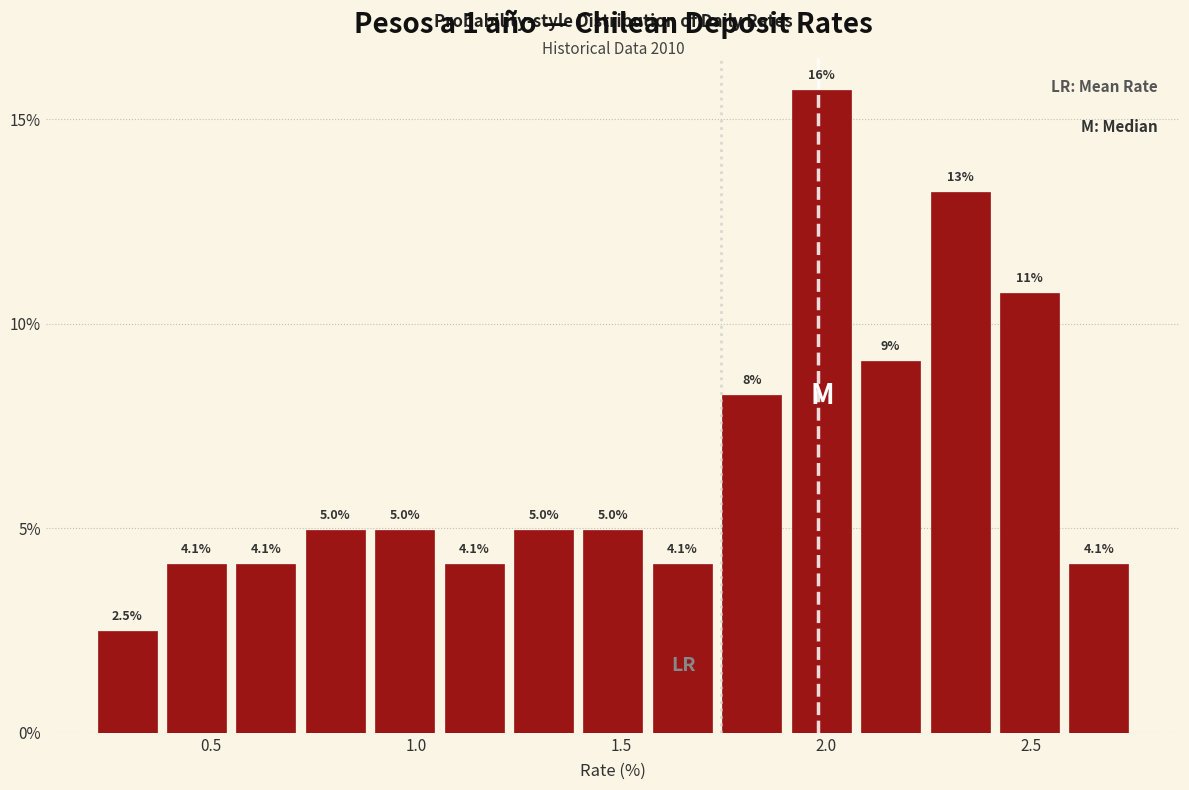

Read against the x-axis, roughly where is the centre of the tallest bar?

2.00